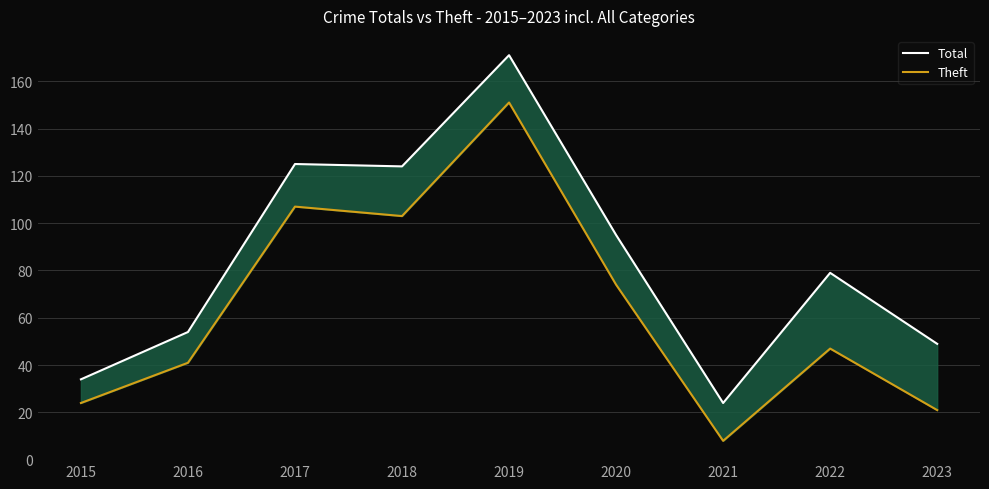

How many distinct data groups are displayed?

2